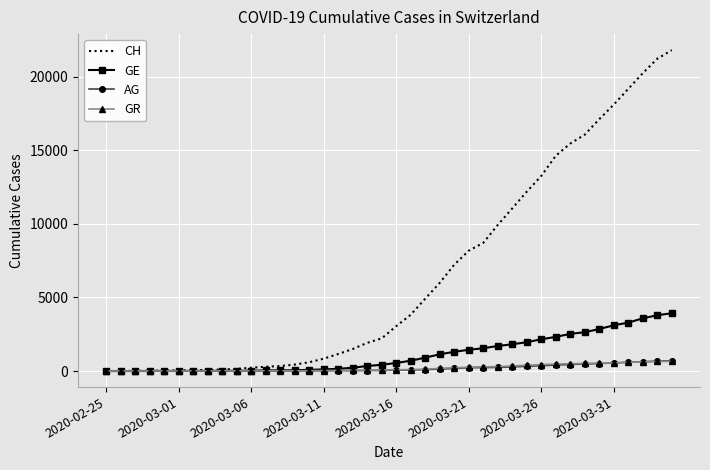

Which series has the largest range (max minus min)?

CH